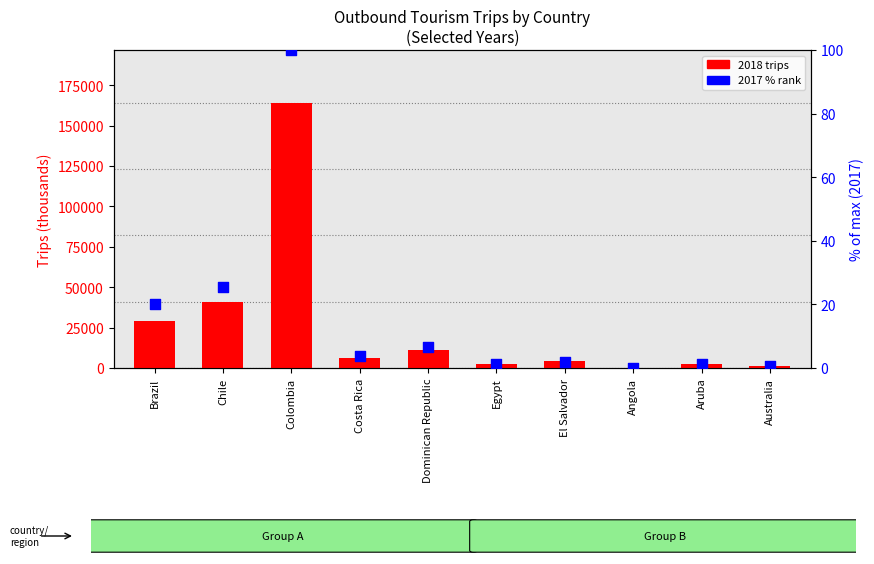

Which series contains the lowest Y value?

2017 (% of max)